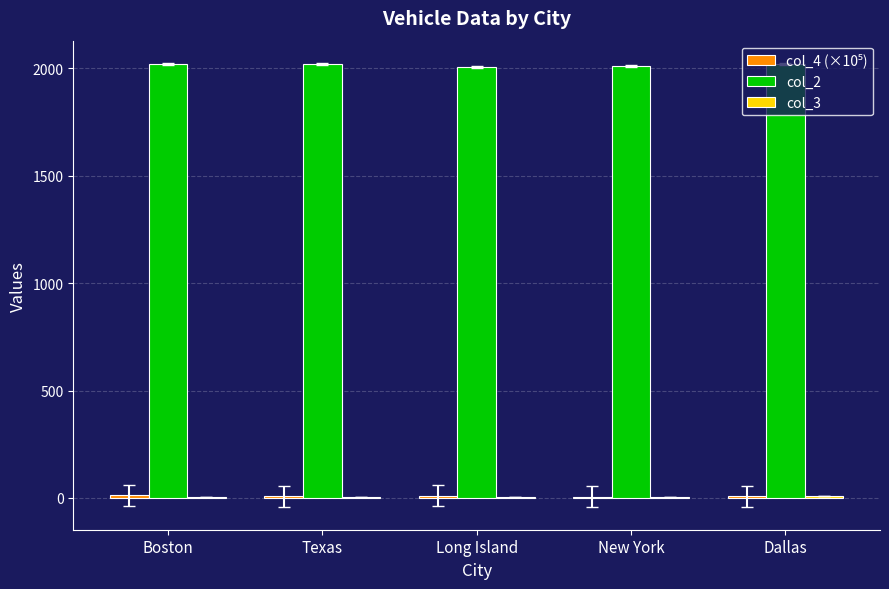

What is the total value across all series at New York?

2023.2